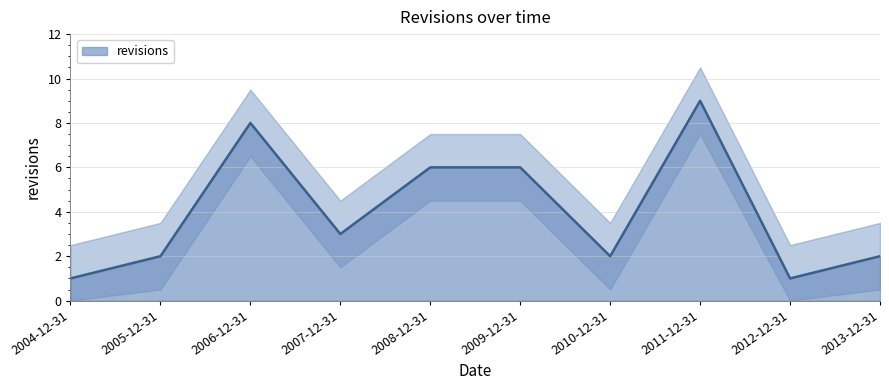

The chart shows a value of 1 at 2012-12-31. True or false?

True